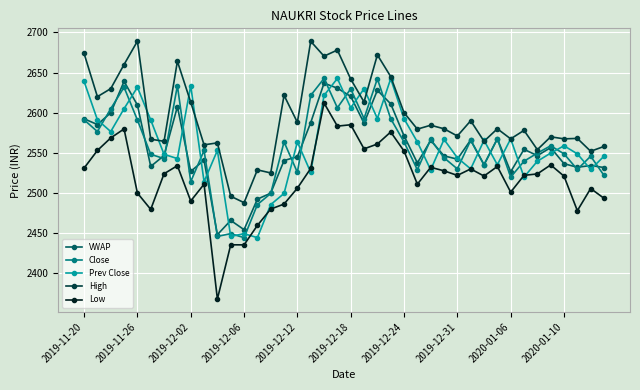

Which series has the widest spread of values?

Low